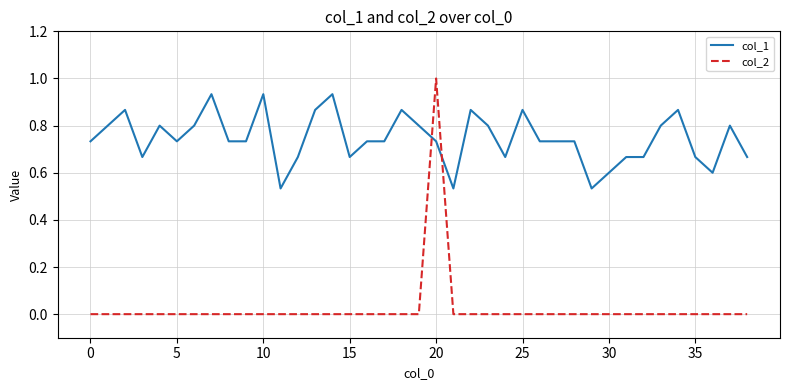

What is the greatest value displayed?

1.0